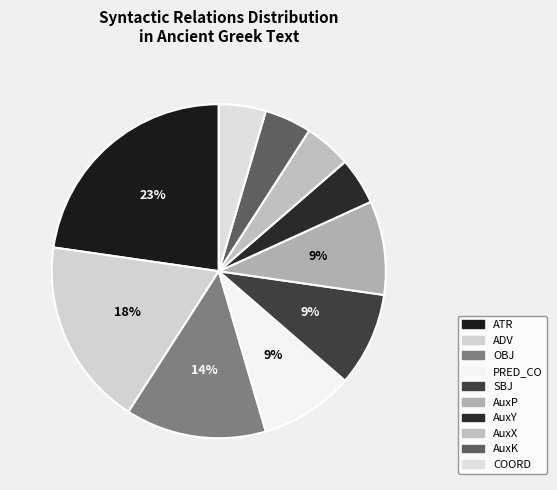

To the nearest percent, what percentage of the pie is AuxP?

9%